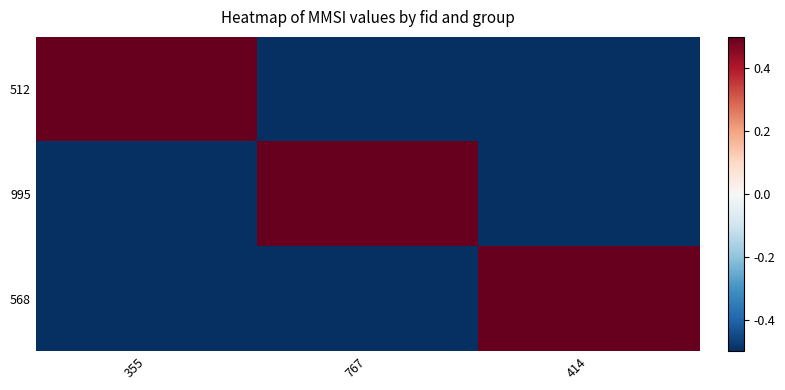

At 767, list the series in order from largest to smallest.

995, 512, 568